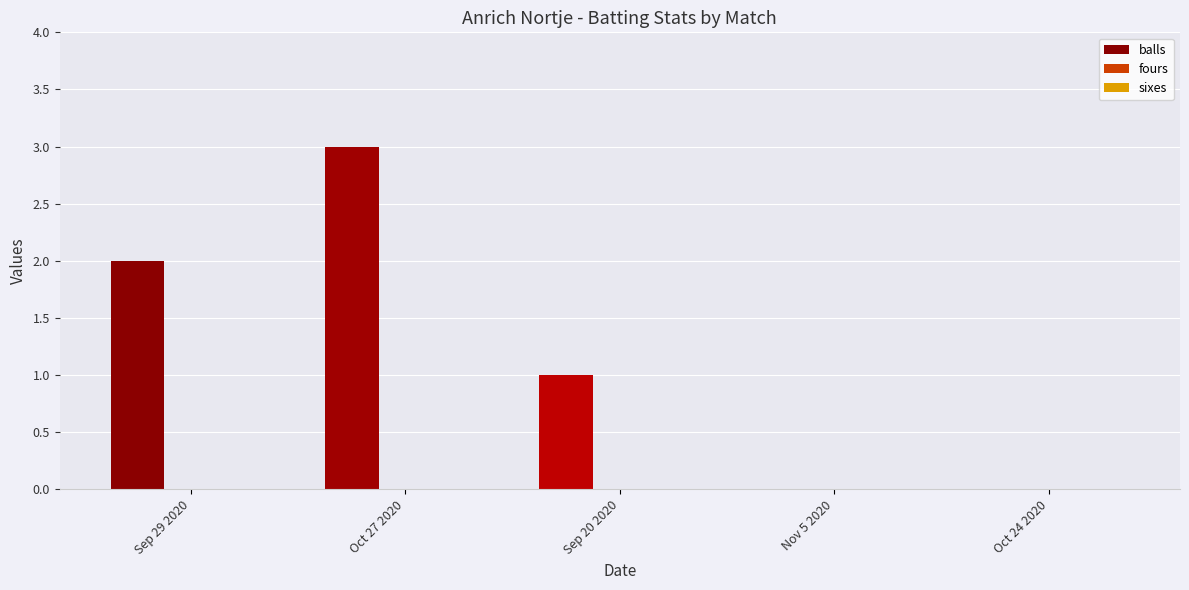

How many data points does each series have?

5